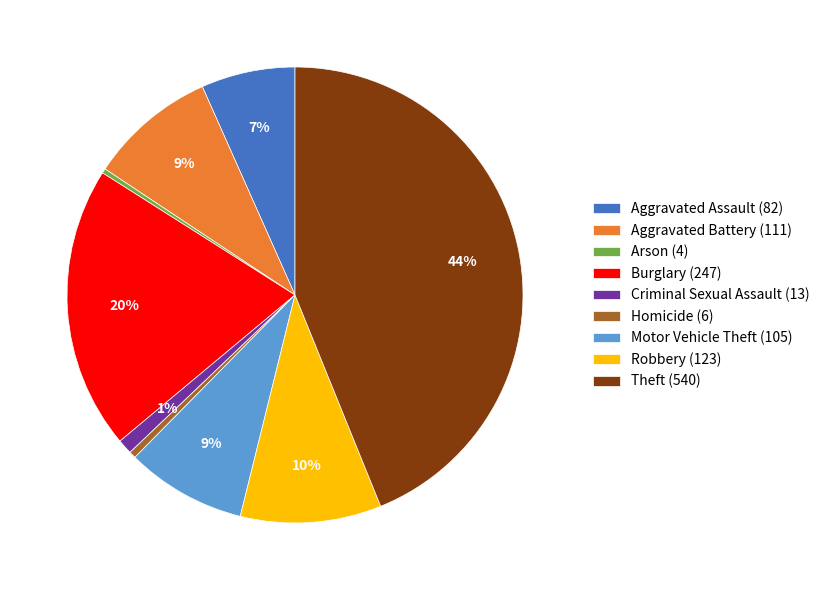

Do Motor Vehicle Theft (105) and Robbery (123) together represent more than half of the pie?

No